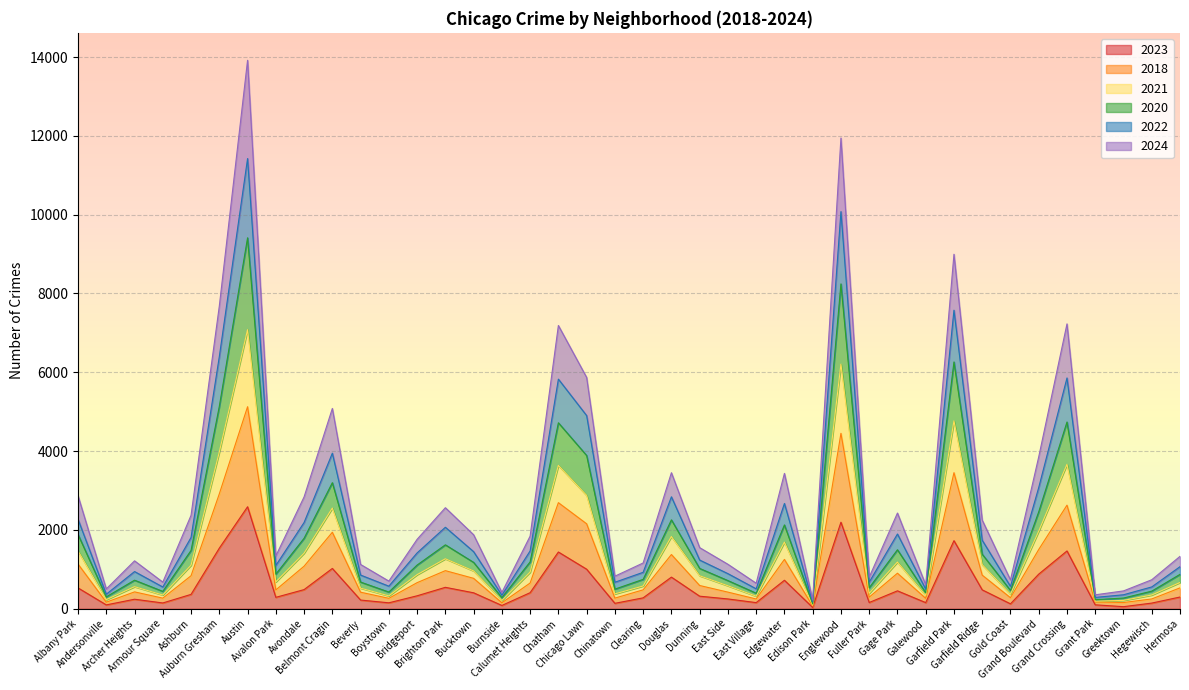

What is the approximate value of 2023 at East Side?

249